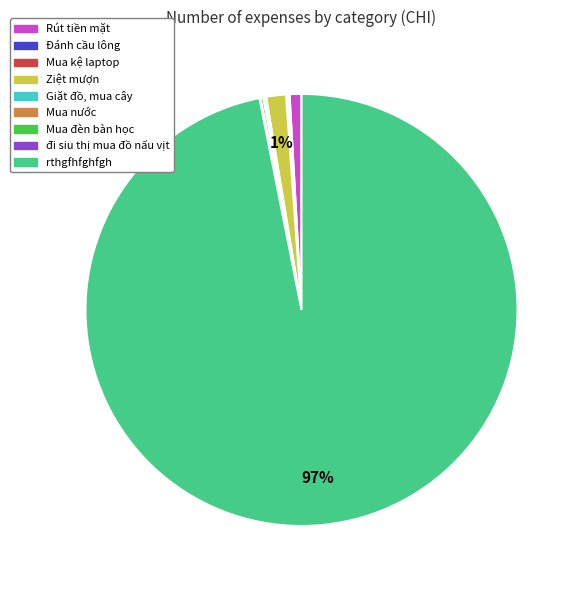

Is there any slice that represents more than half of the pie?

Yes